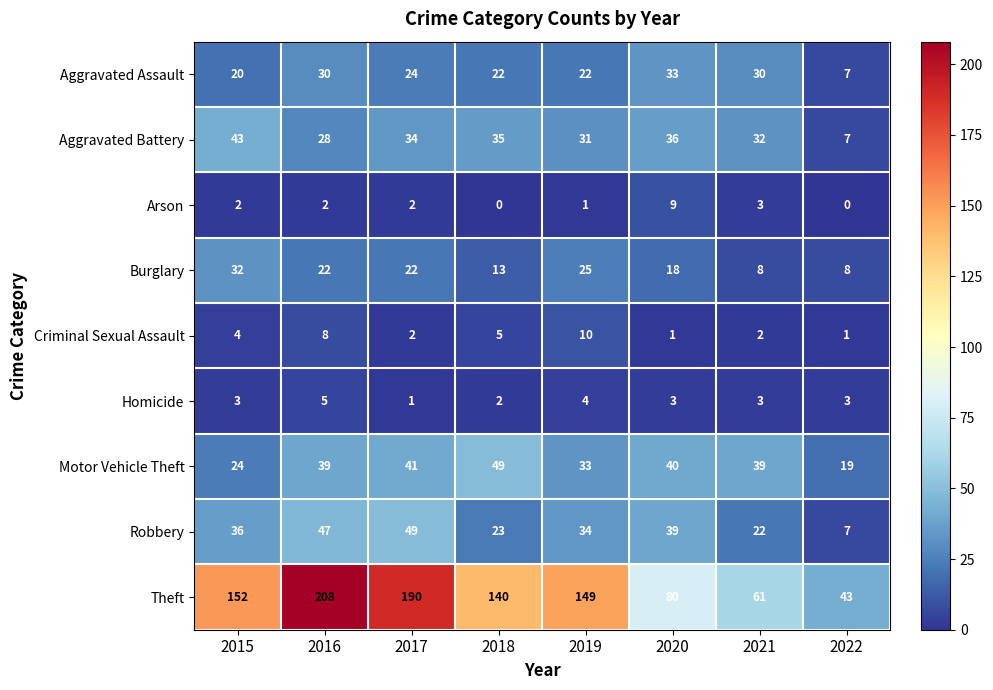

The value of Arson at 2020 is 15. True or false?

False